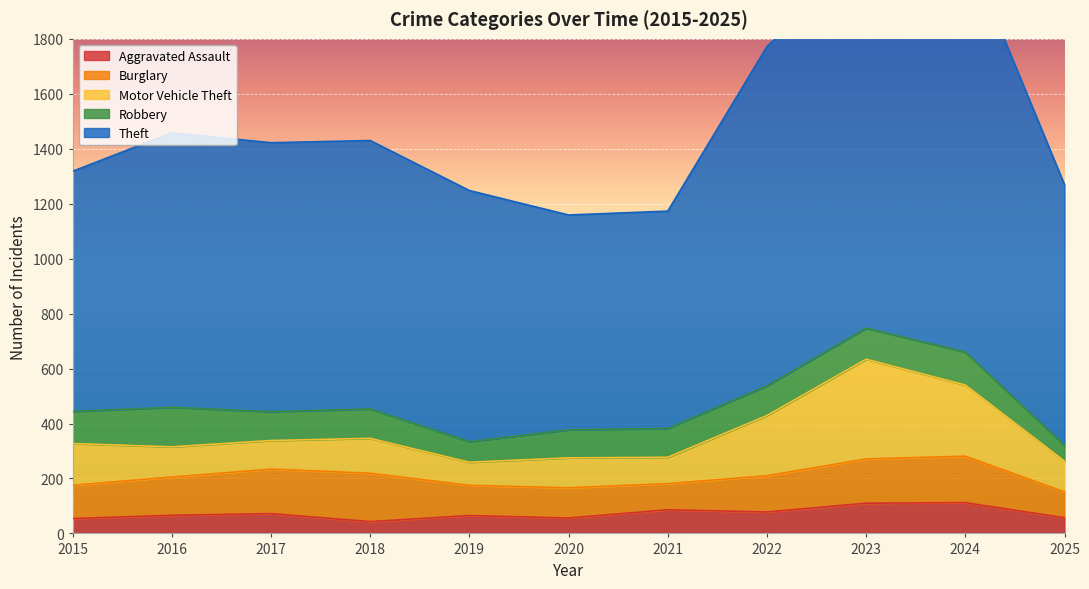

At which category does the chart reach its peak across all series?

2024